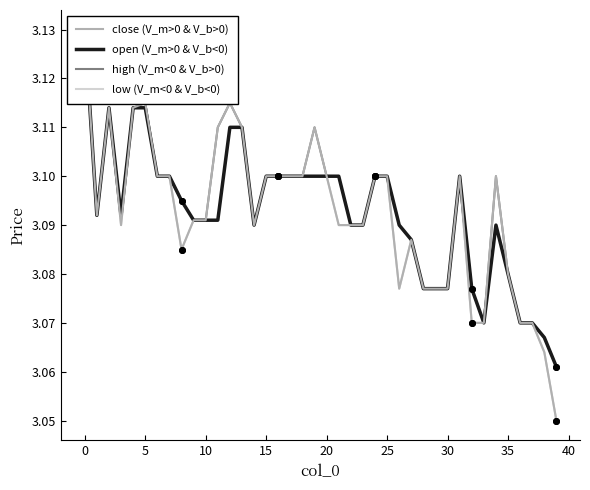

What is the sum of the open (V_m>0 & V_b<0) values at 37 and 30?

6.2